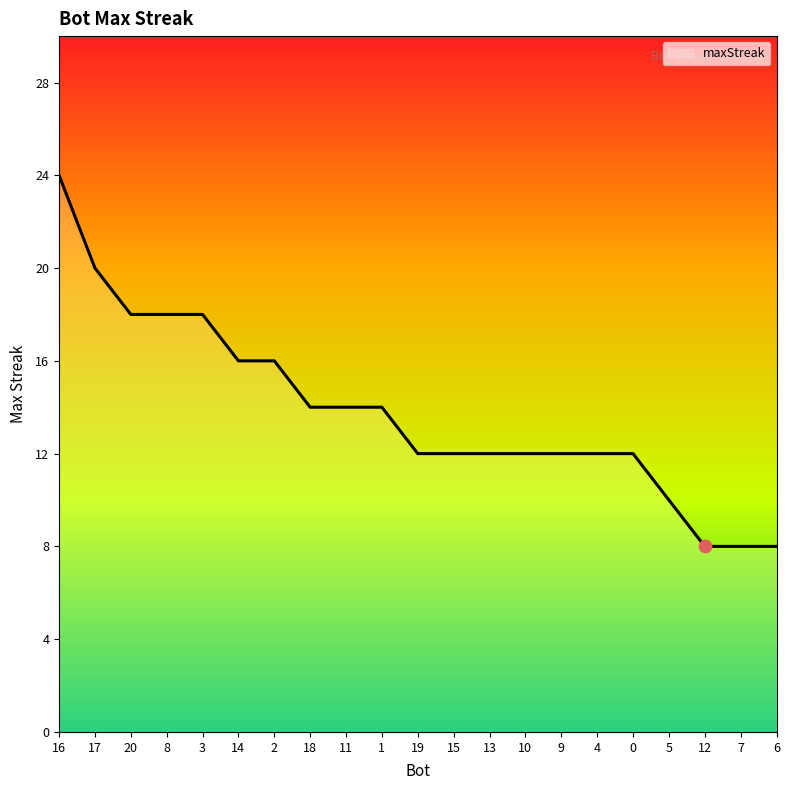

Which has a higher value, 17 or 18?

17